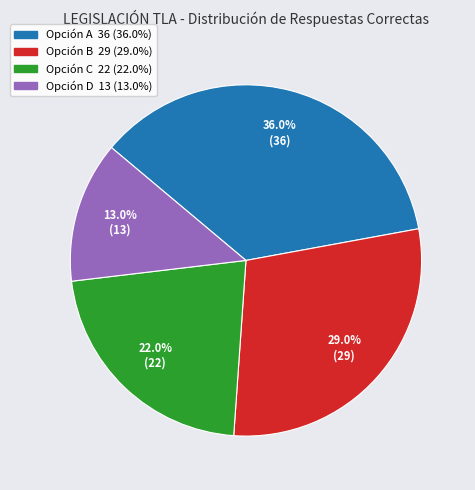

Is there any slice that represents more than half of the pie?

No